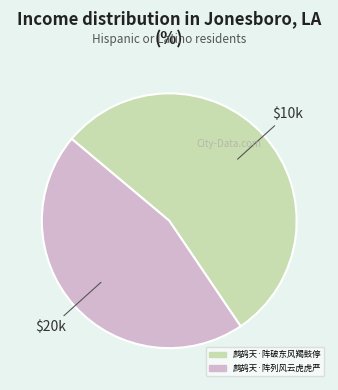

True or false: 鹧鸪天·阵列风云虎虎严 accounts for 39% of the total.

False